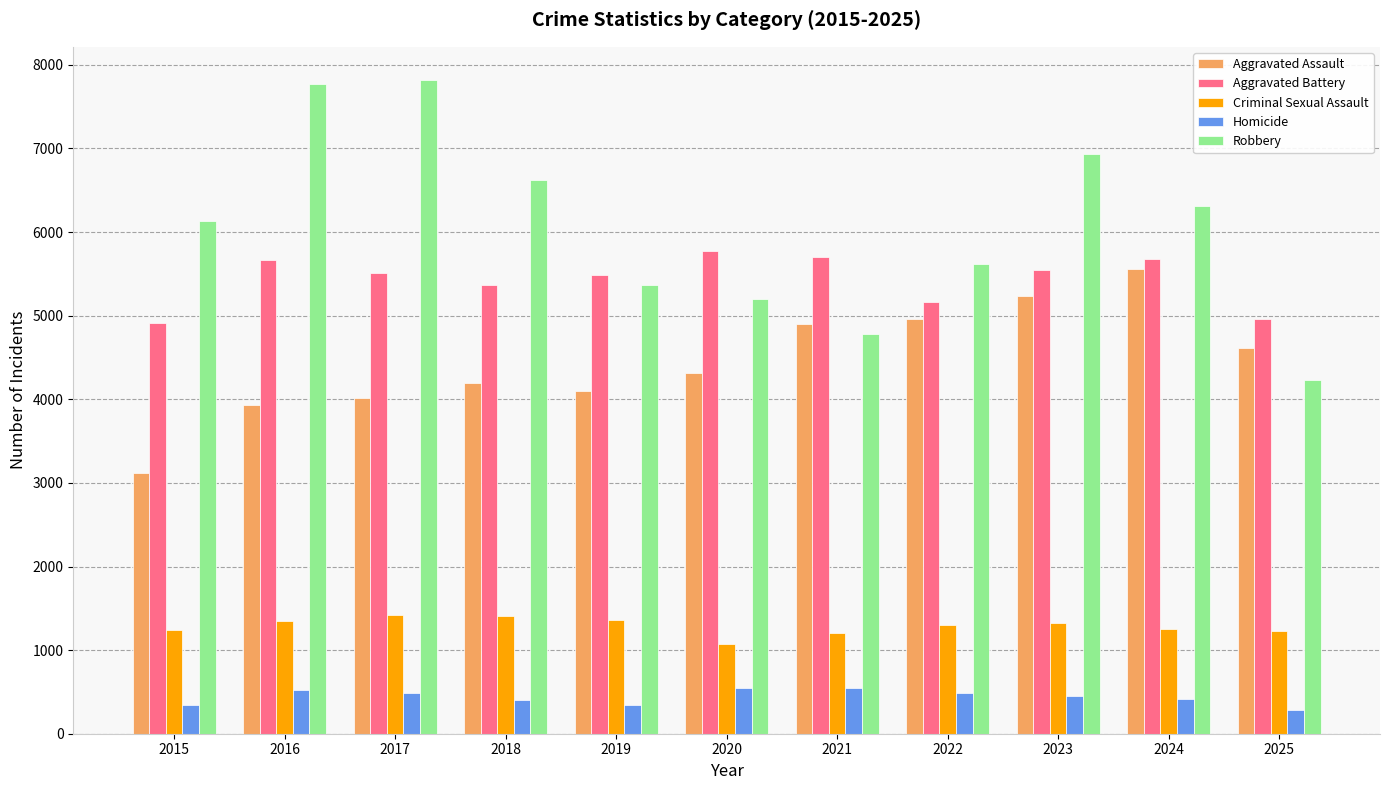

Is the value of Criminal Sexual Assault at 2016 greater than the value of Aggravated Assault at 2024?

No